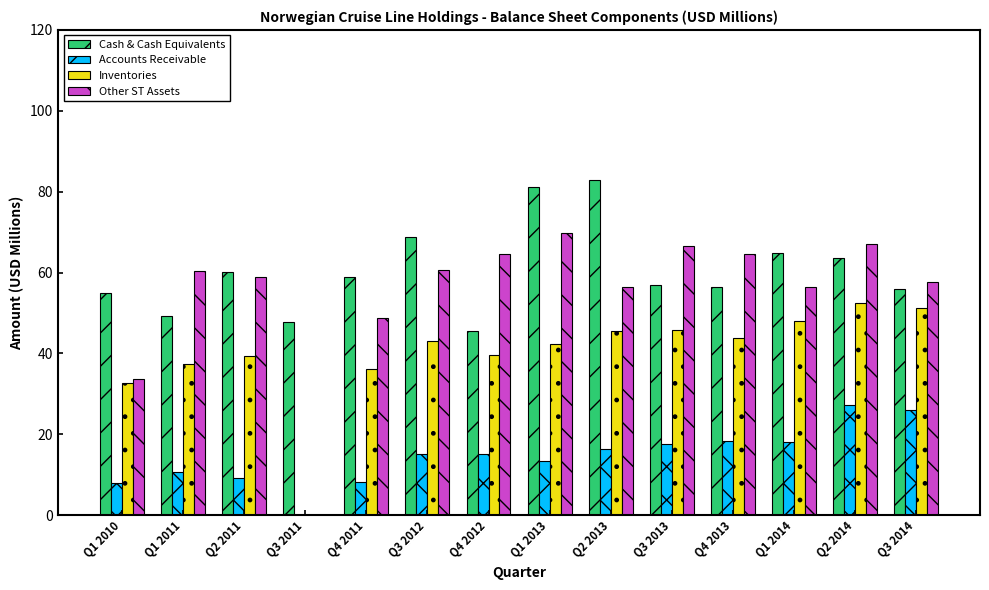

What are all the series names shown in the legend?

Cash & Cash Equivalents, Accounts Receivable, Inventories, Other ST Assets